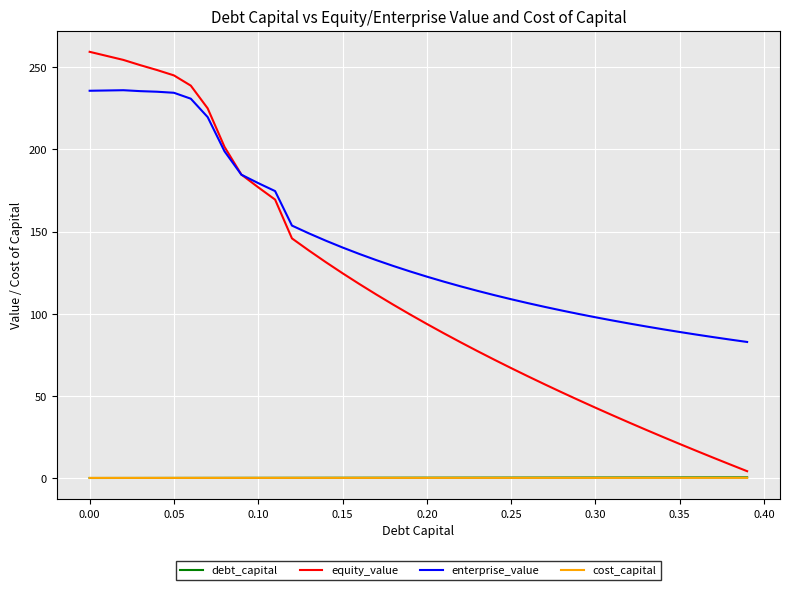

Which series has the largest total across all categories?

enterprise_value